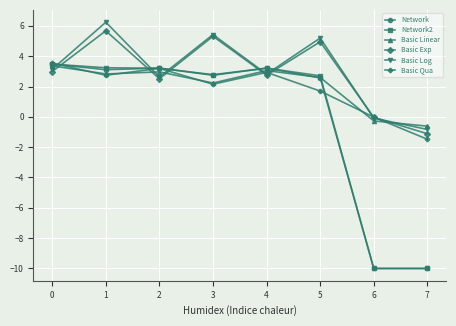

The value of Basic Qua at 3 is 2.2. True or false?

True